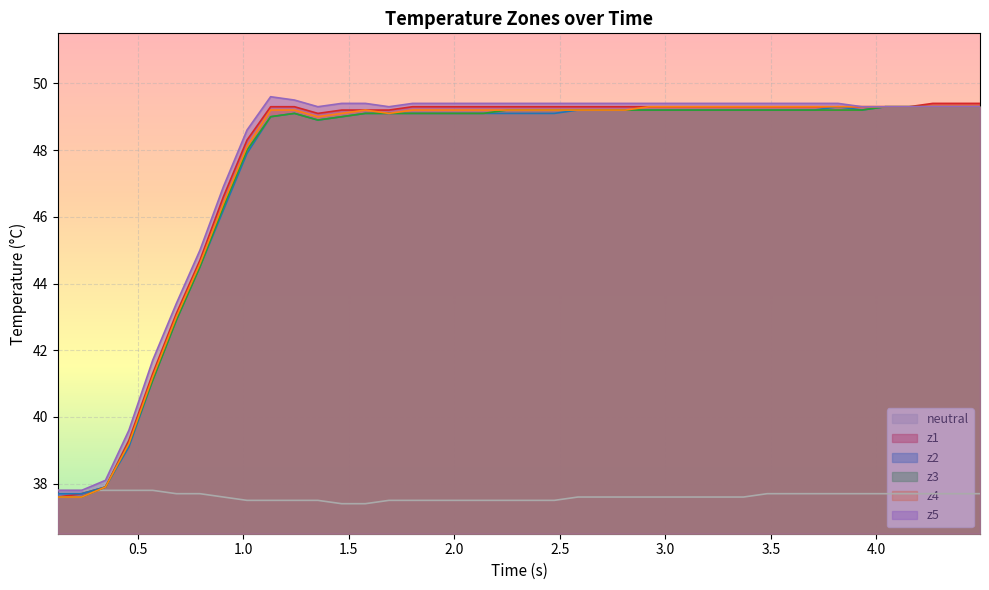

What is the minimum value for z5?

37.8